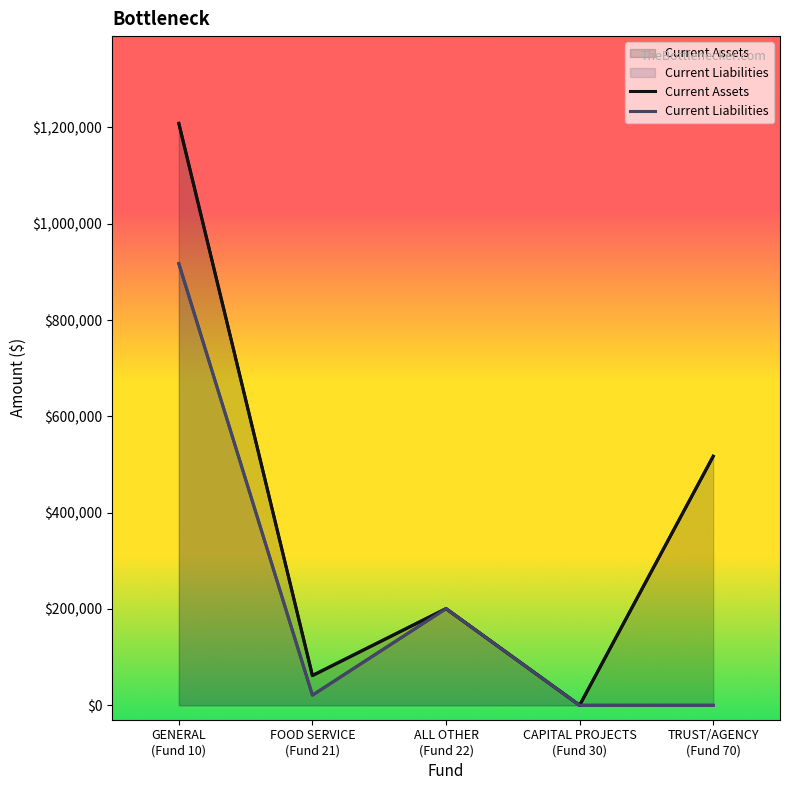

How many values in Current Liabilities are above zero?

3